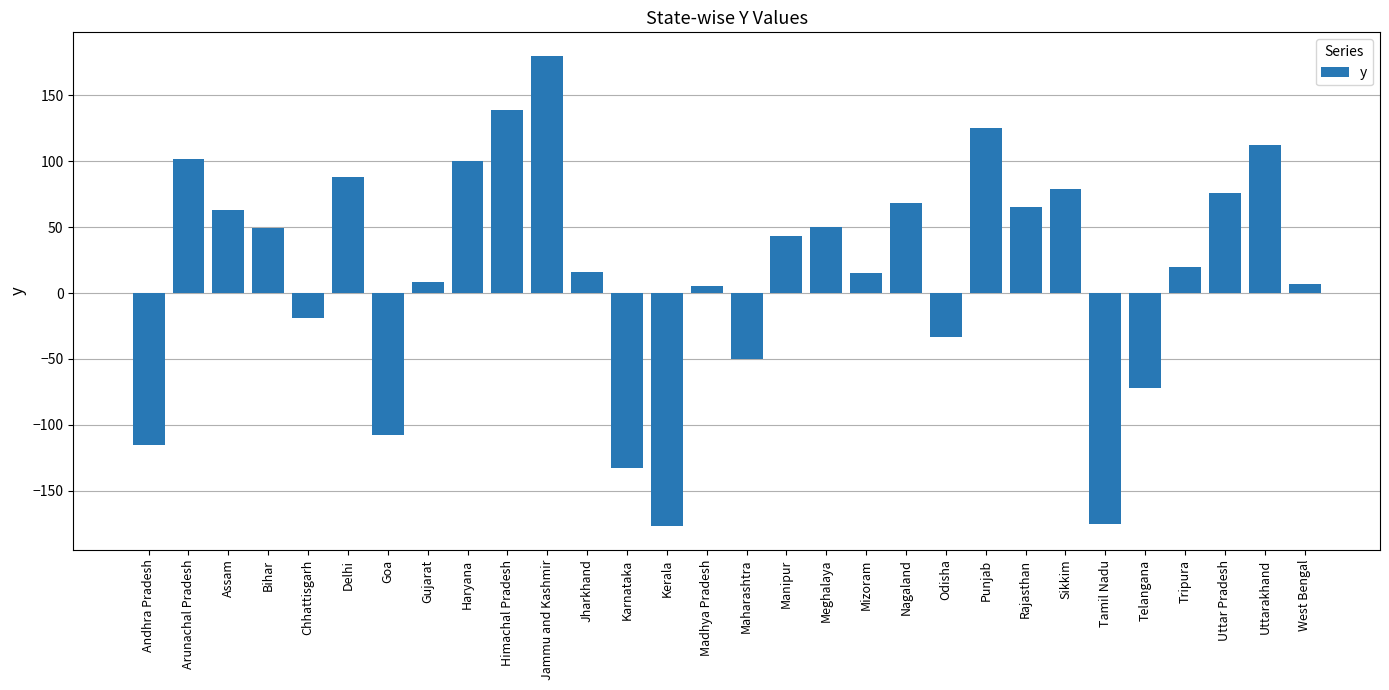

Between Mizoram and Chhattisgarh, which is larger?

Mizoram